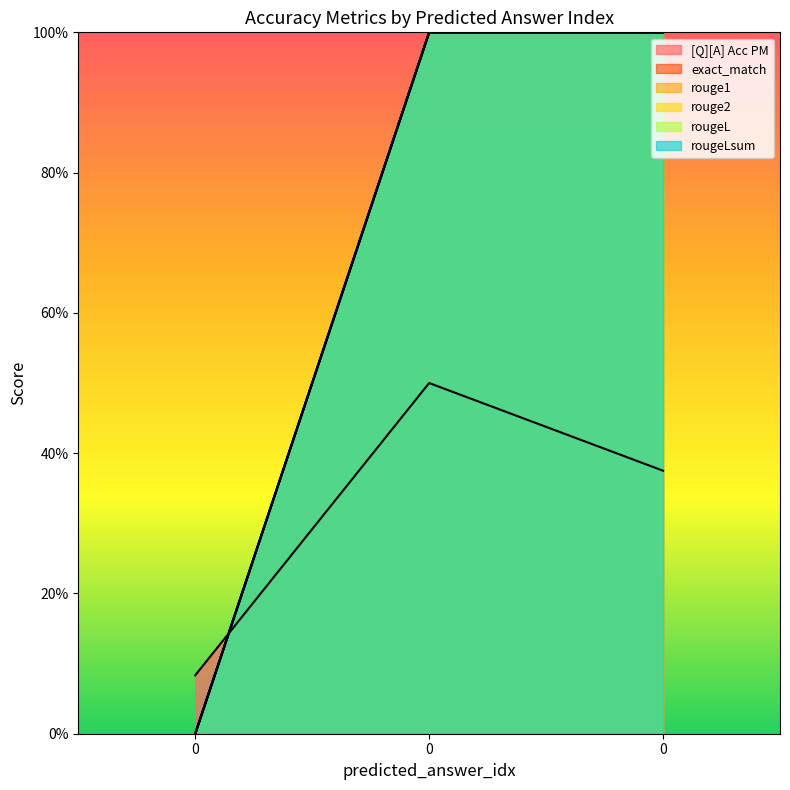

The [Q][A] Acc PM series shows 0.5 at 0. True or false?

True